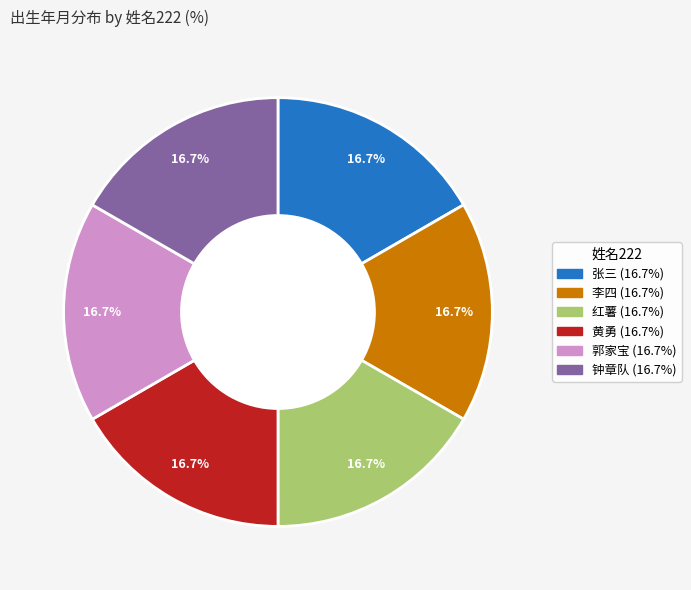

What percentage do 钟章队 and 李四 together represent?

33.3%